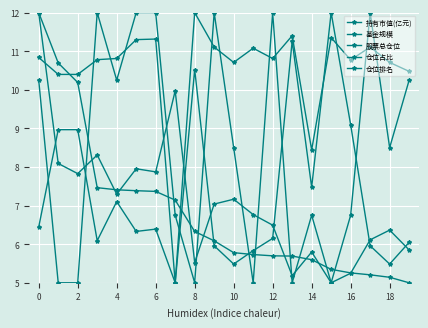

What is the difference between the maximum and minimum values in the 股票总仓位 series?

7.0